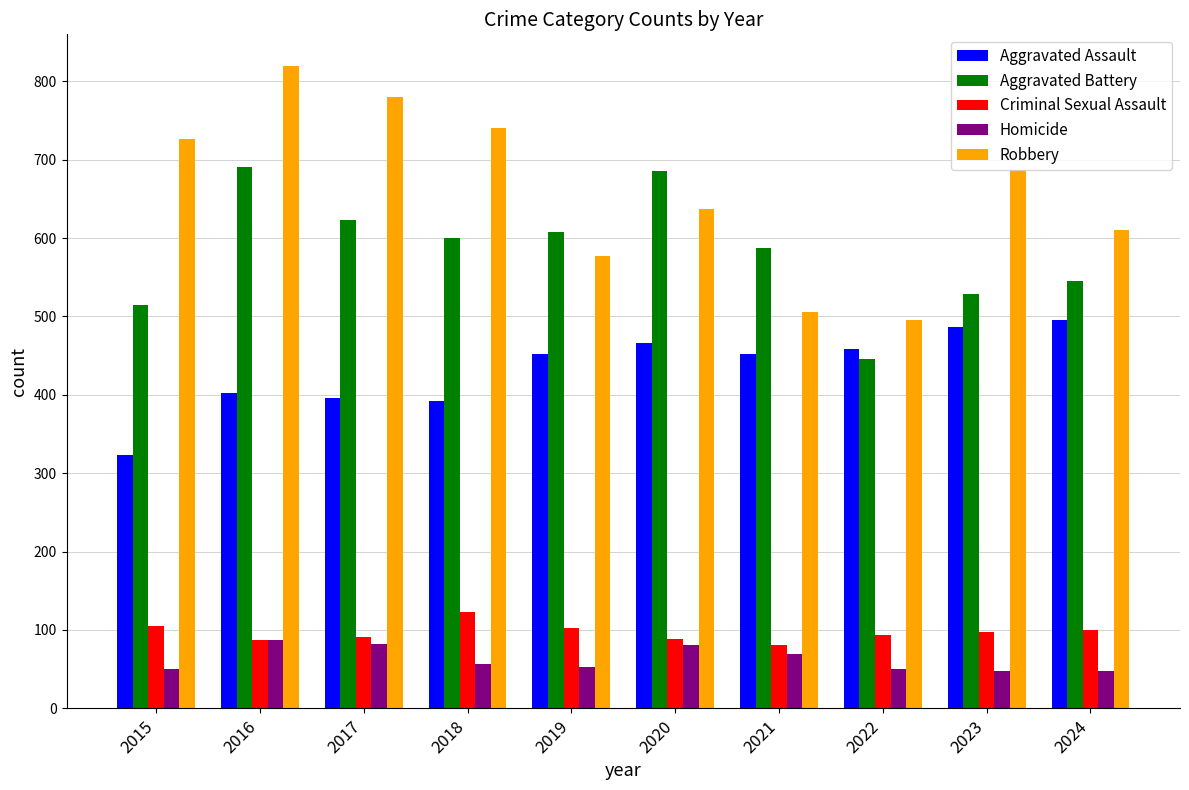

How many groups of bars are there?

10